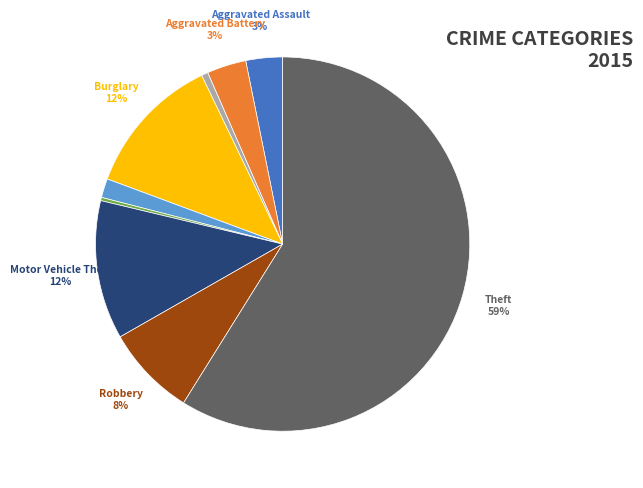

To the nearest percent, what is the difference between the largest and smallest slice percentages?

59%